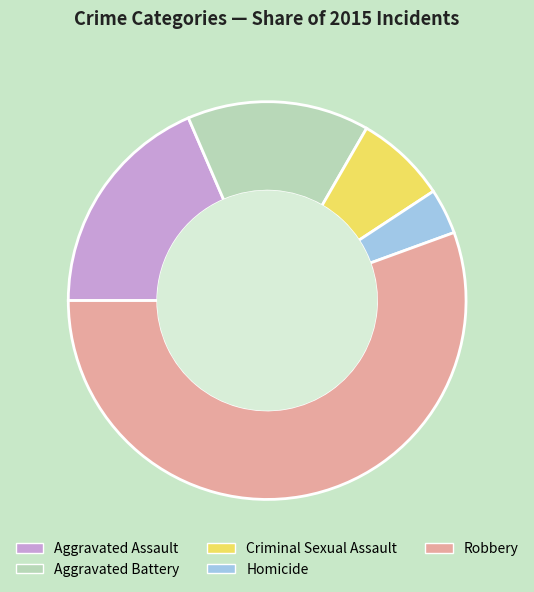

Is it true that Aggravated Assault is 6% of the pie?

False